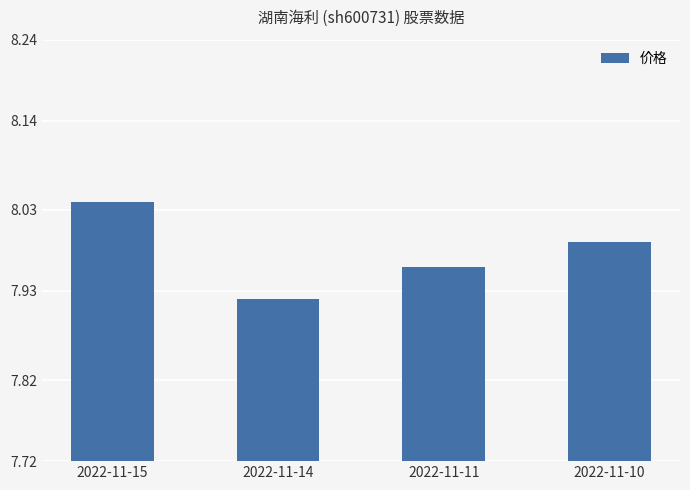

Rank the categories by value from lowest to highest.

2022-11-14, 2022-11-11, 2022-11-10, 2022-11-15